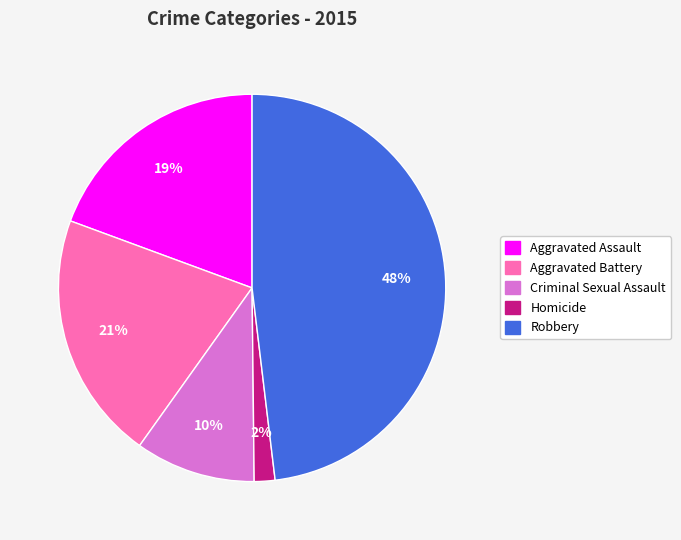

How many segments does this pie chart have?

5